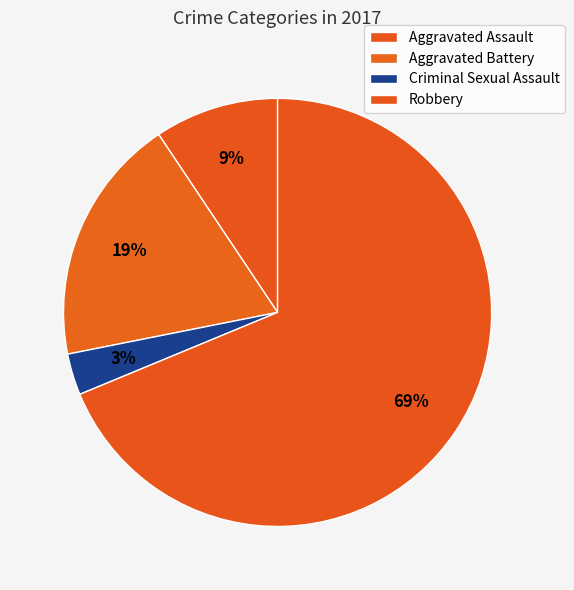

To the nearest percent, what is the average slice percentage?

25%